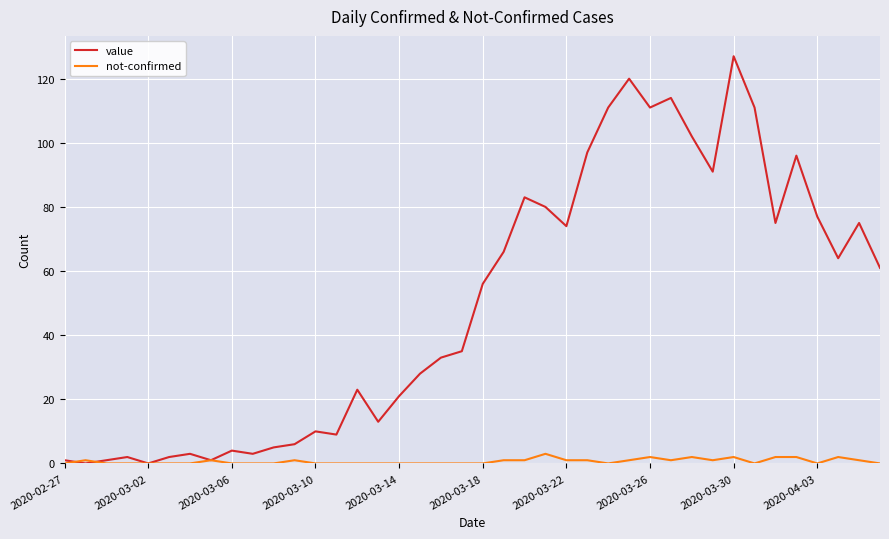

Rank the series by their average value, from highest to lowest.

value, not-confirmed